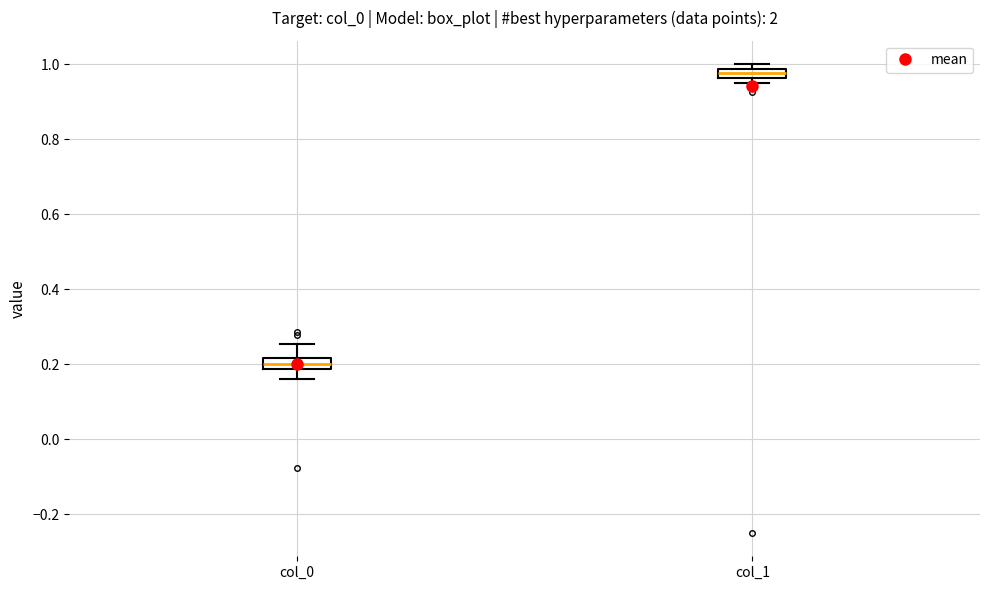

Which box has the highest median line?

col_1